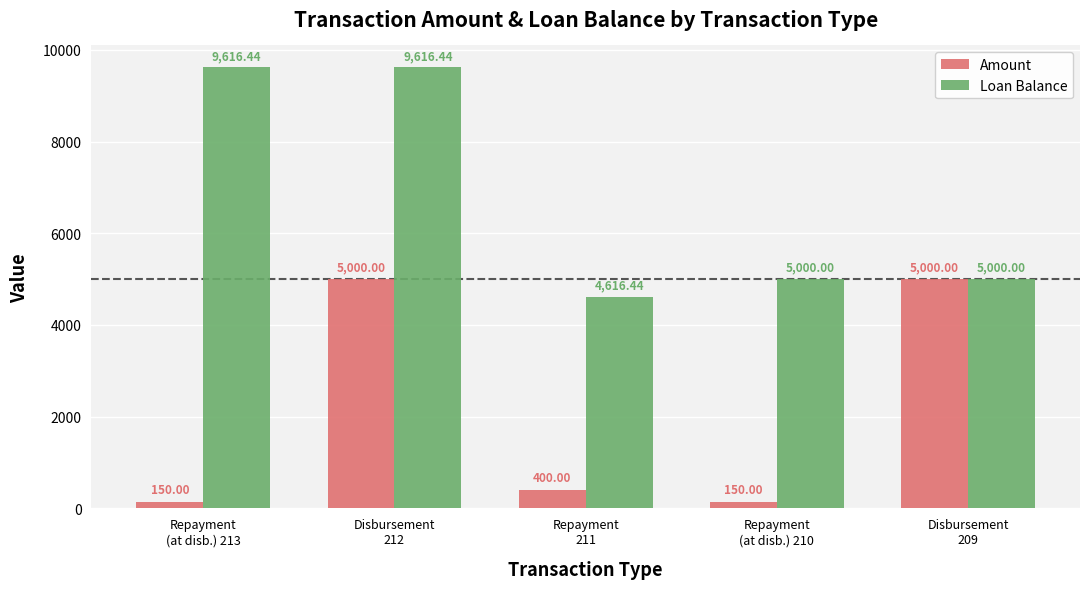

What is the maximum value for Loan Balance?

9616.4